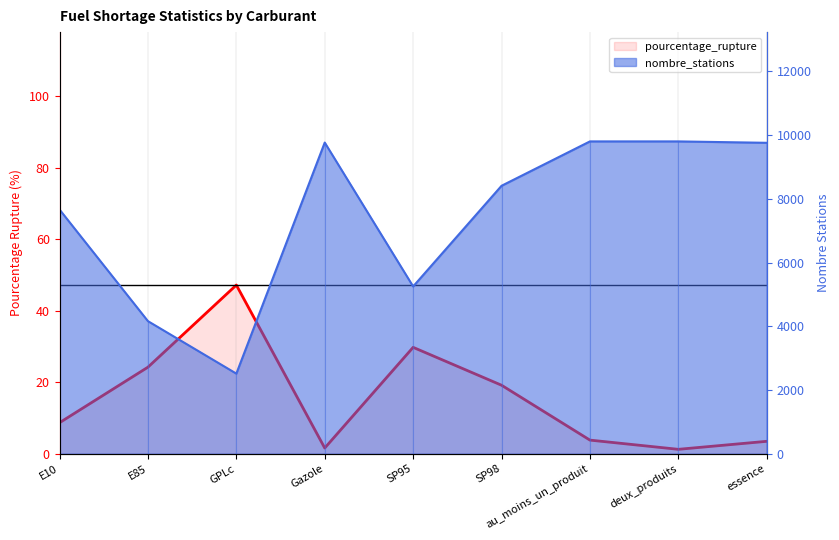

How many points are higher than both their immediate neighbors (excluding endpoints)?

2